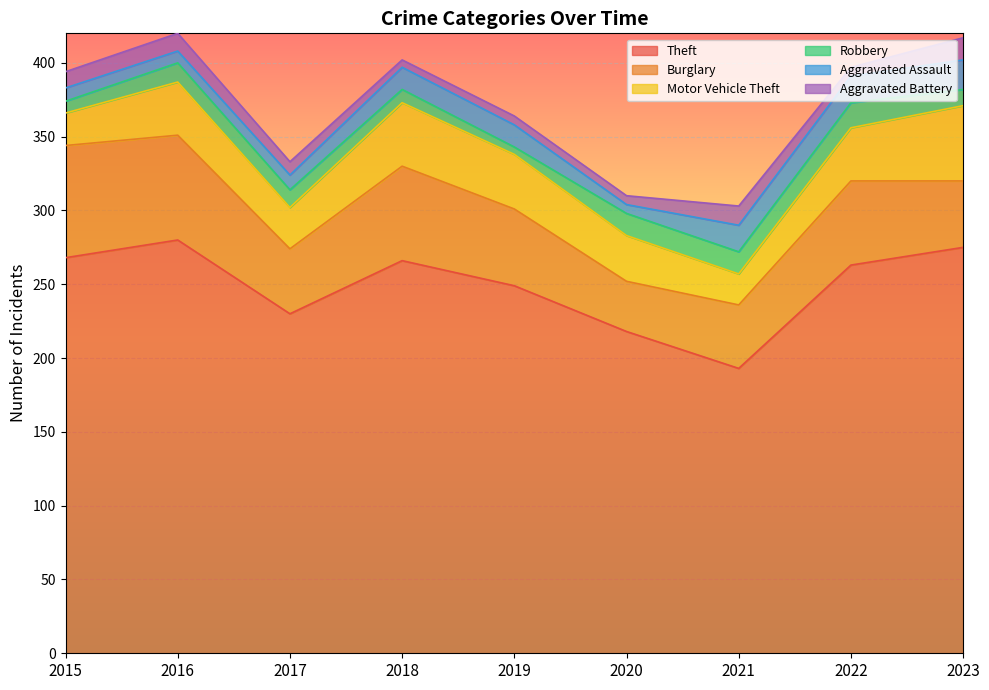

What is the difference between the maximum and minimum values in the Aggravated Battery series?

10